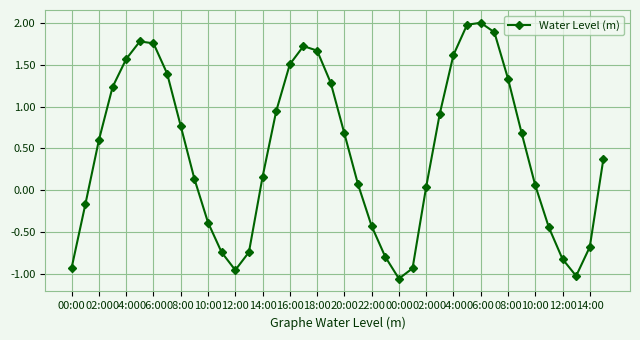

What is the difference between the maximum and minimum values?

3.1